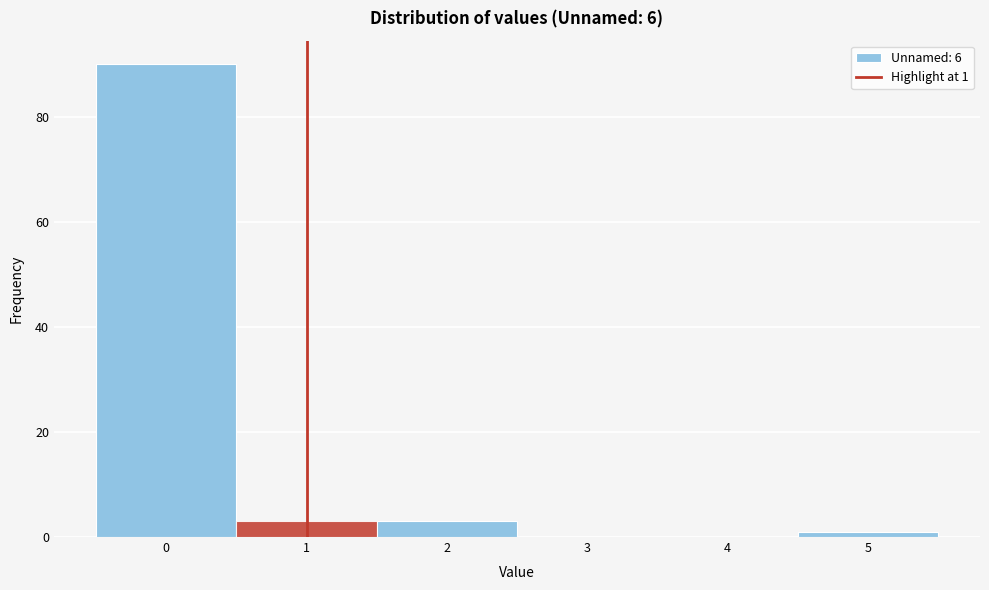

Over which range of the x-axis is the bar tallest?

-0.5 to 0.5